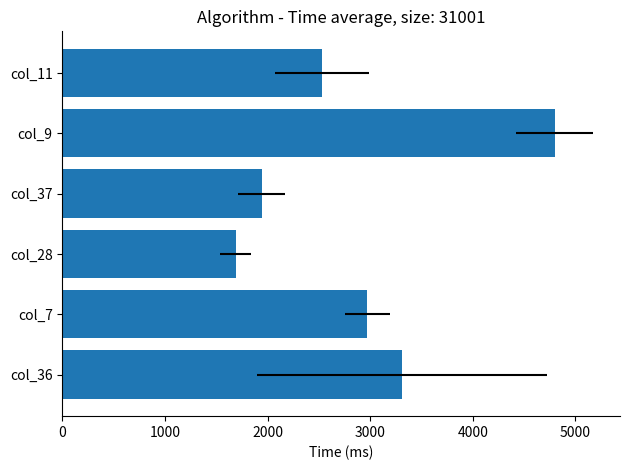

What is the greatest value displayed?

4799.7